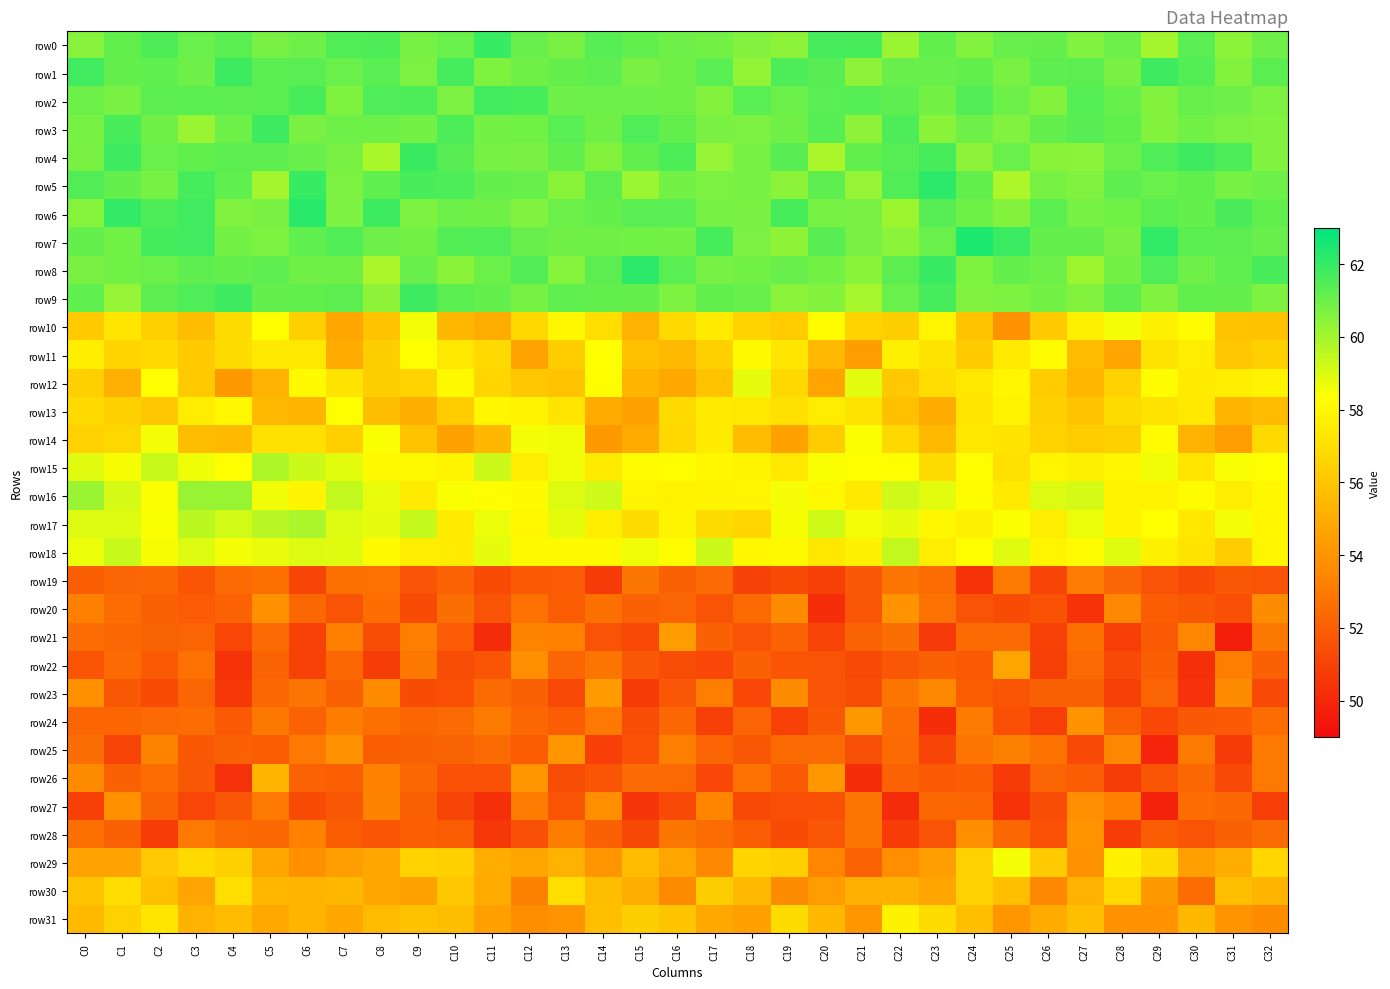

Rank the series by their maximum value, from lowest to highest.

row19, row27, row20, row28, row25, row24, row23, row21, row22, row26, row30, row31, row13, row11, row29, row10, row14, row12, row18, row15, row17, row16, row2, row9, row3, row1, row4, row0, row8, row5, row6, row7